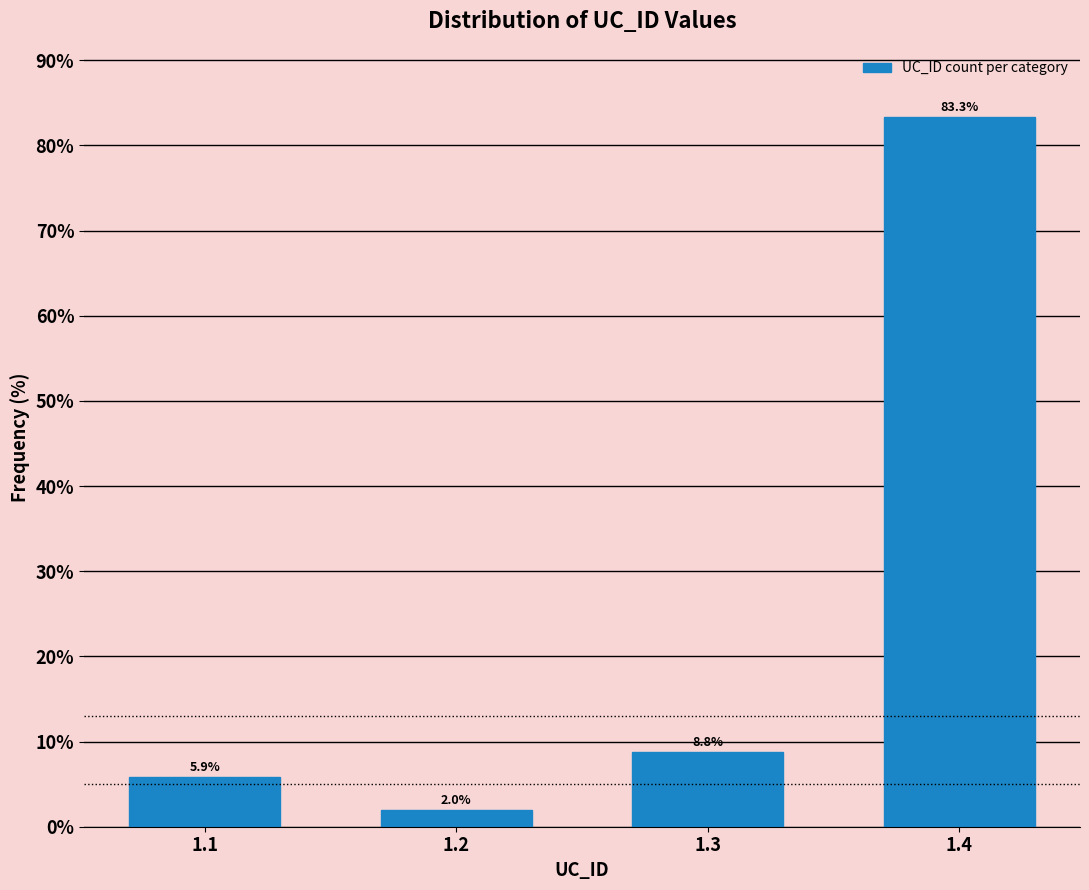

Reading left to right, extract all data points from this chart.

5.9	2.0	8.8	83.3